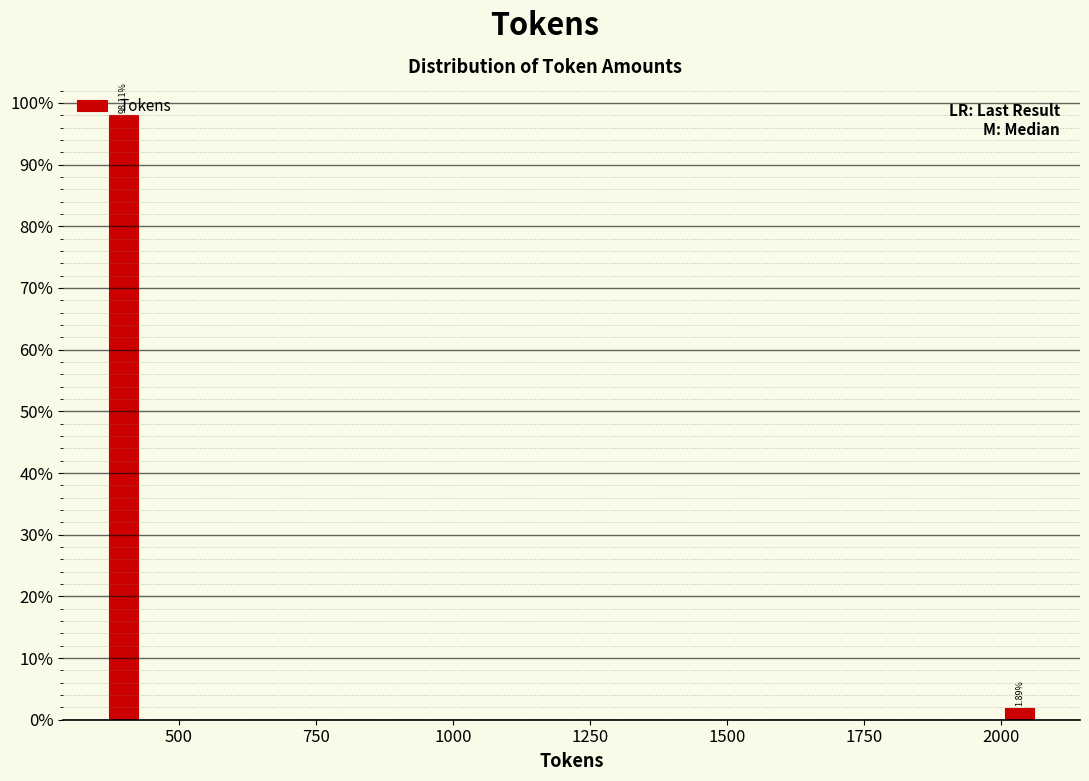

Read against the x-axis, roughly where is the centre of the tallest bar?

400